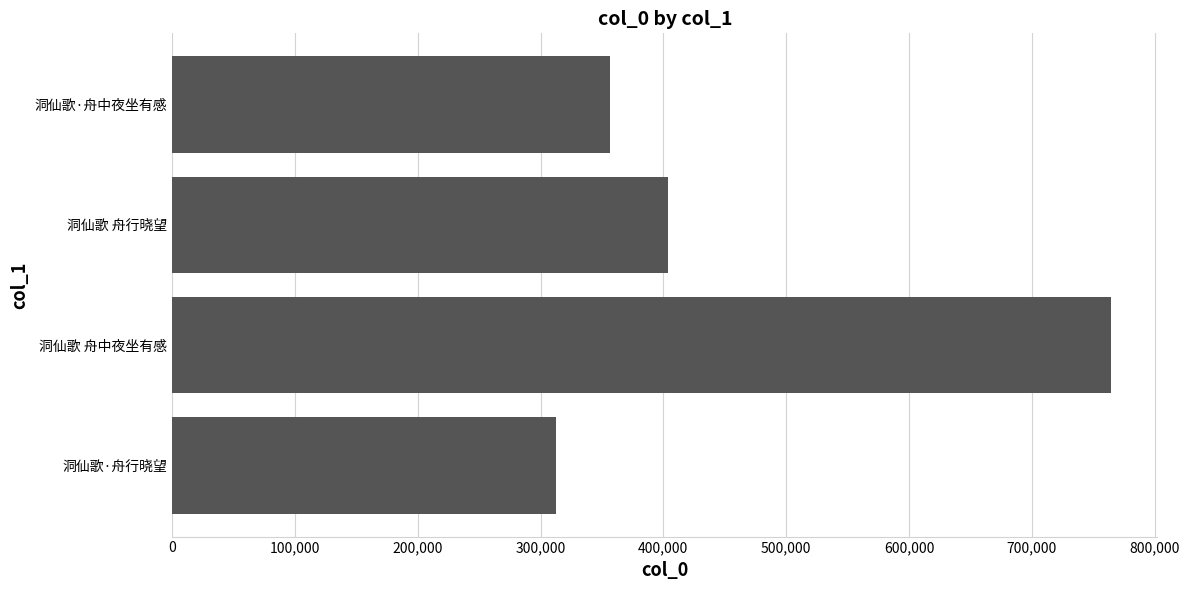

Approximately how many times larger is the value at 洞仙歌·舟中夜坐有感 compared to 洞仙歌 舟行晓望?

0.9